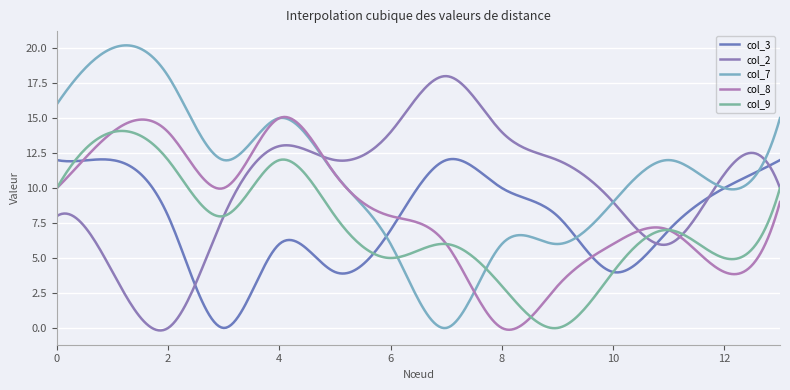

True or false: col_3 has more than 0 interior local peaks.

True